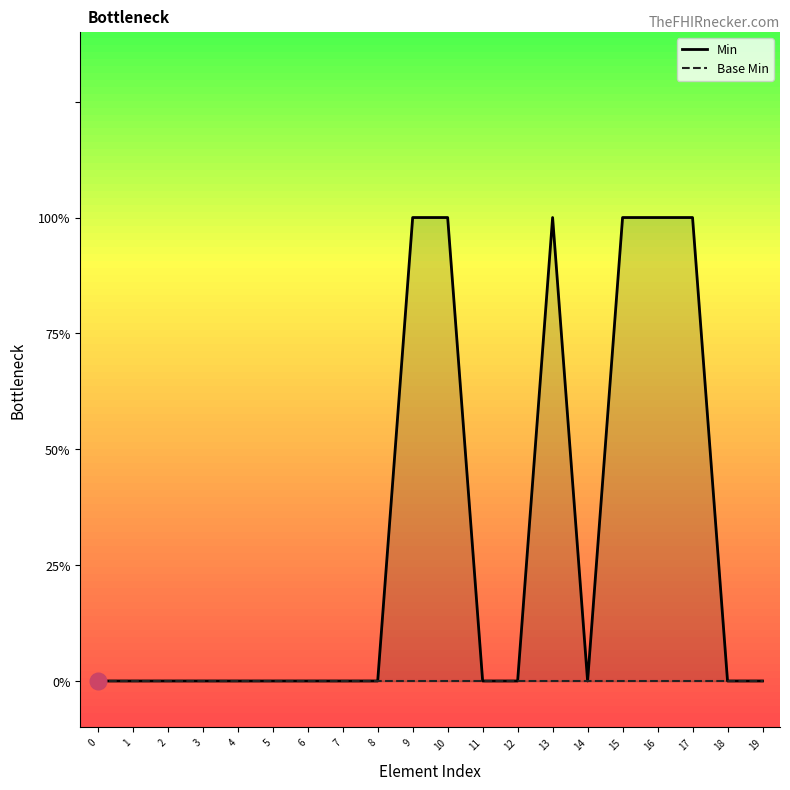

At which category is the sum across all series the highest?

9